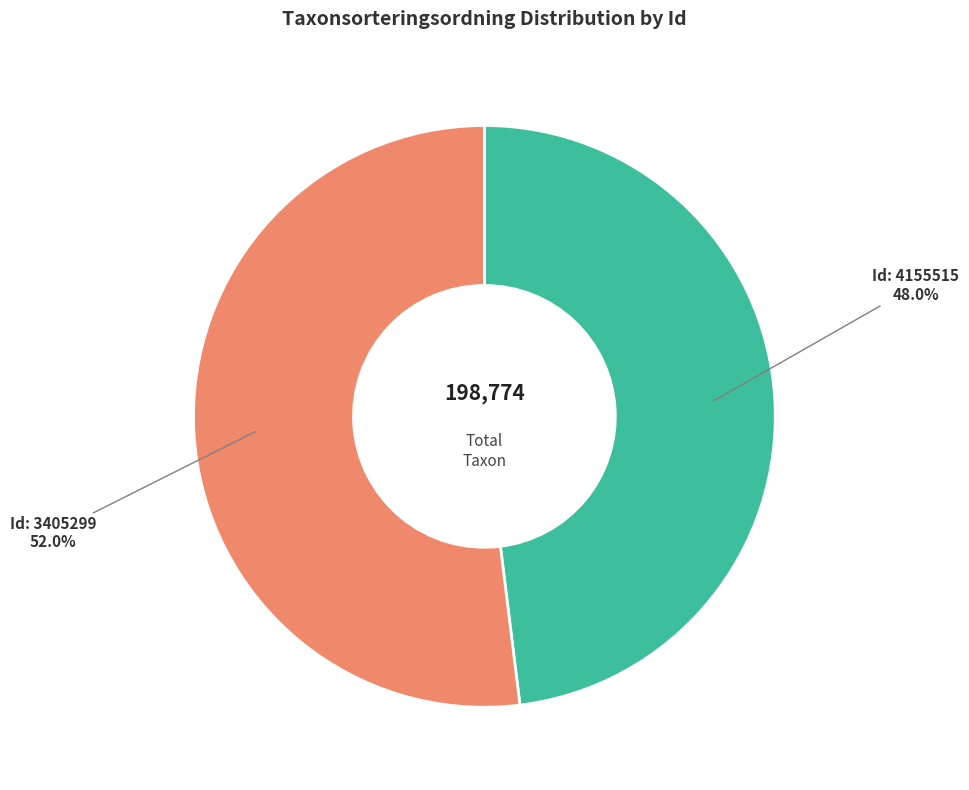

Does any single category account for the majority?

Yes